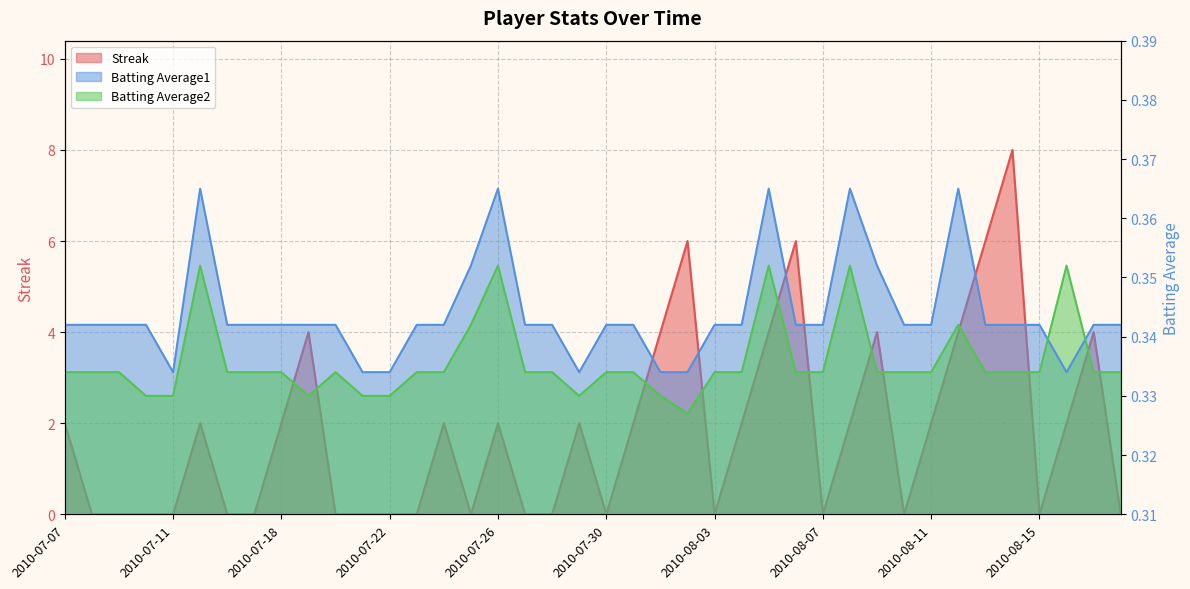

What is the approximate value of Batting Average1 at 2010-08-16?

0.3